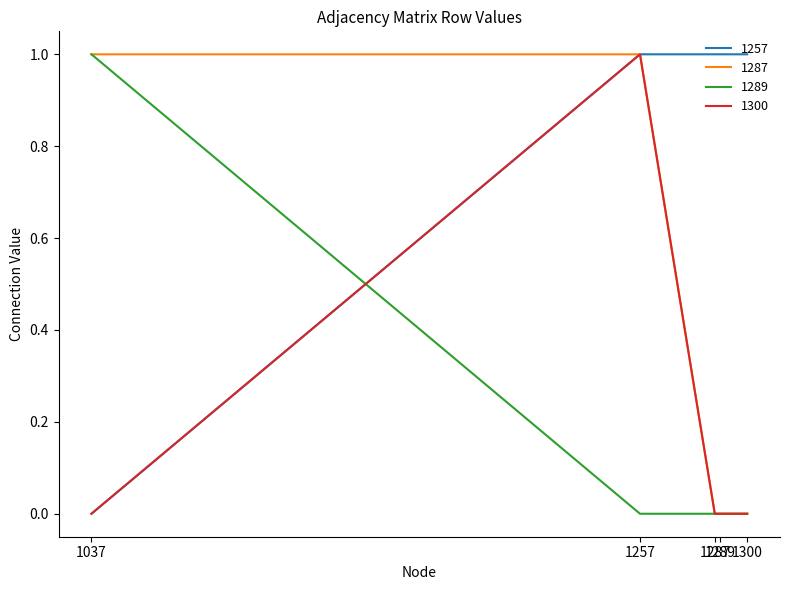

What is the sum of all 1300 values?

1